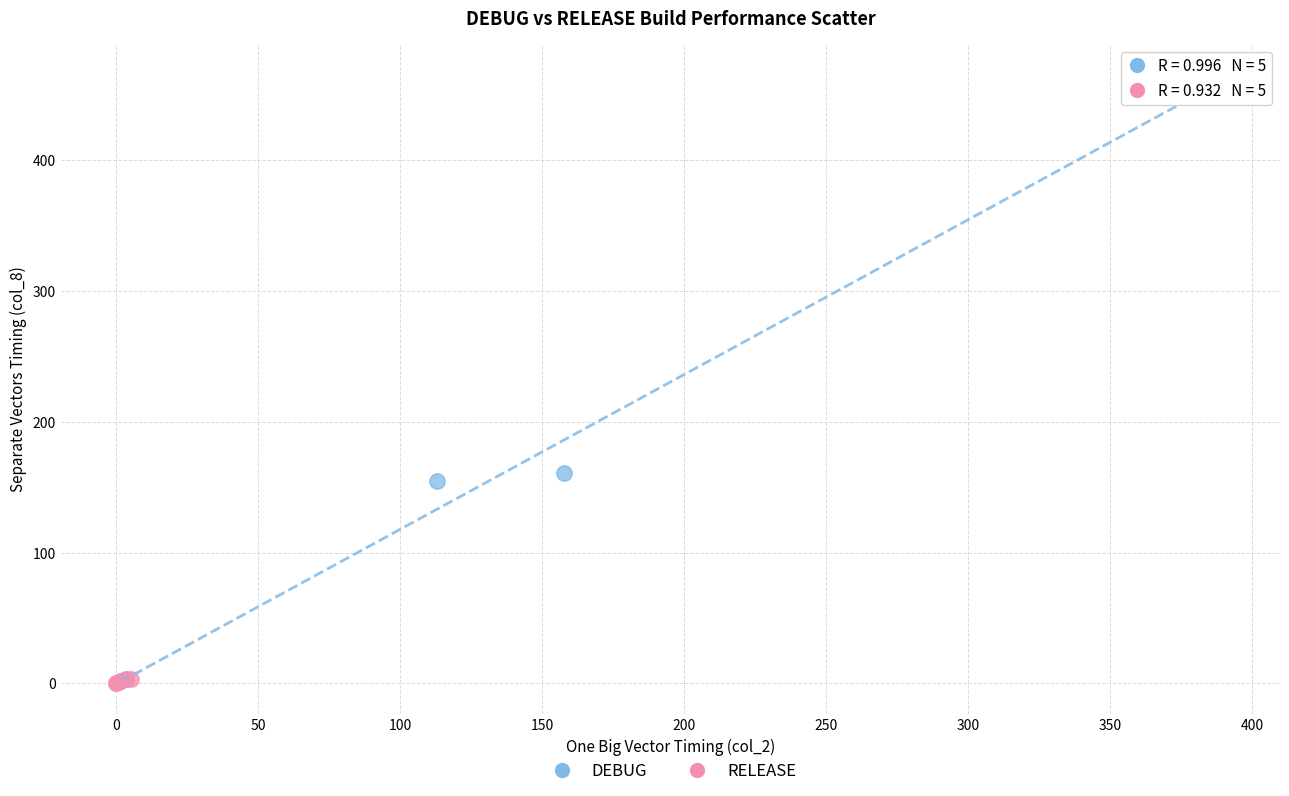

Which series contains the highest Y value?

DEBUG